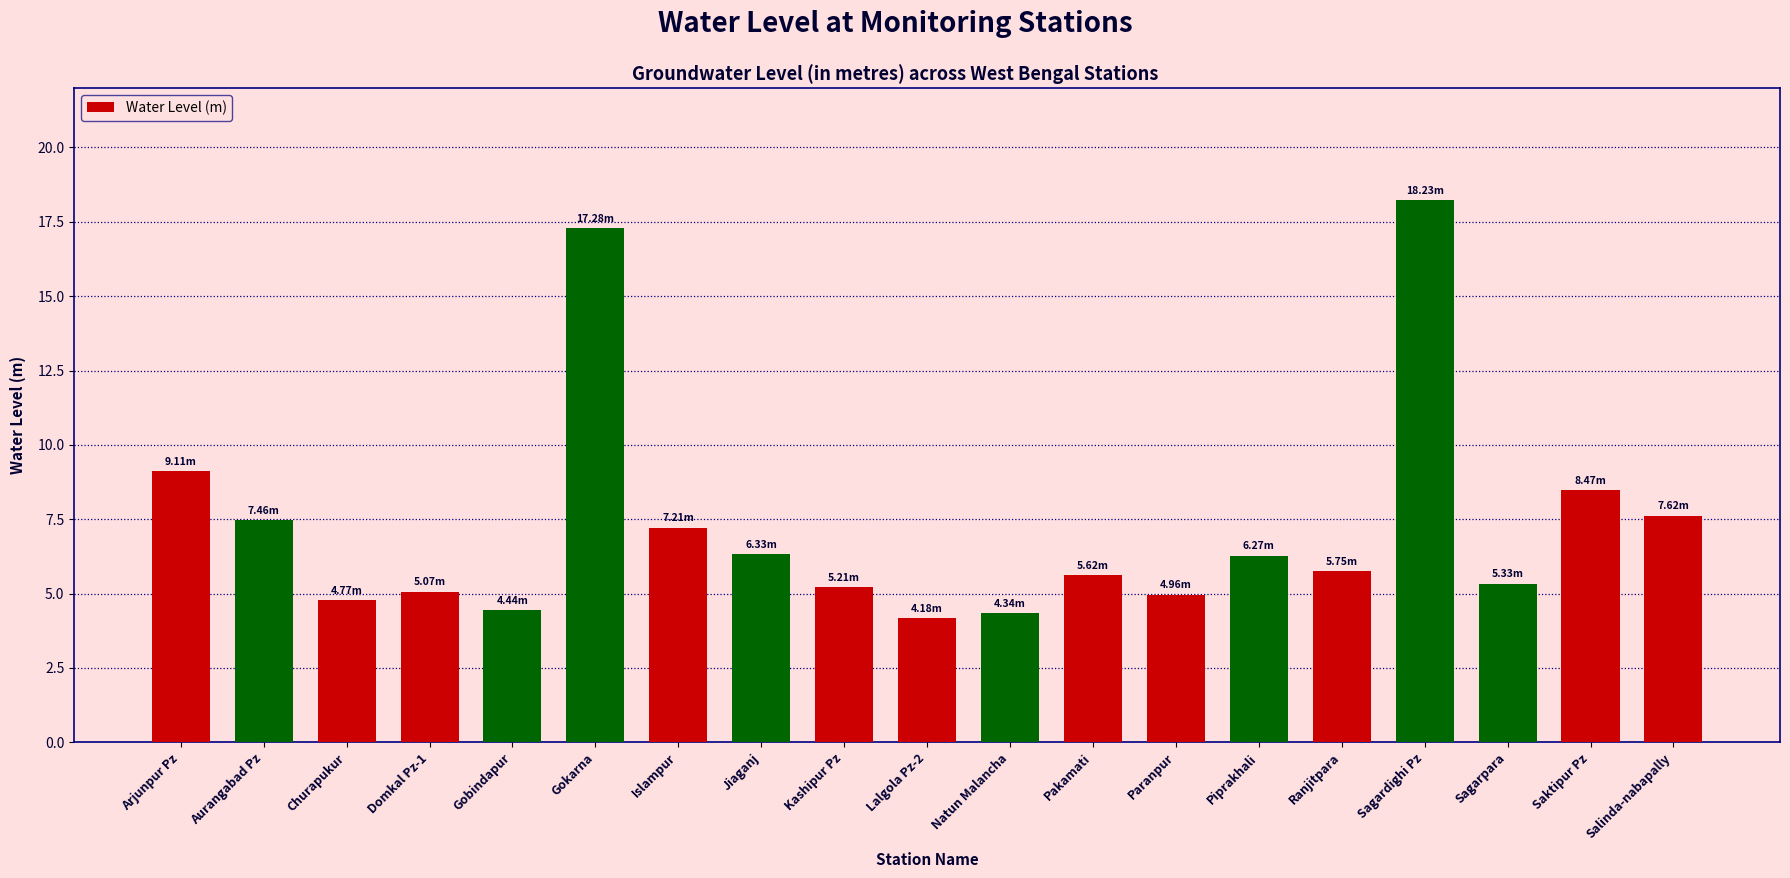

Is it true that the value at Gobindapur is 2.4?

False